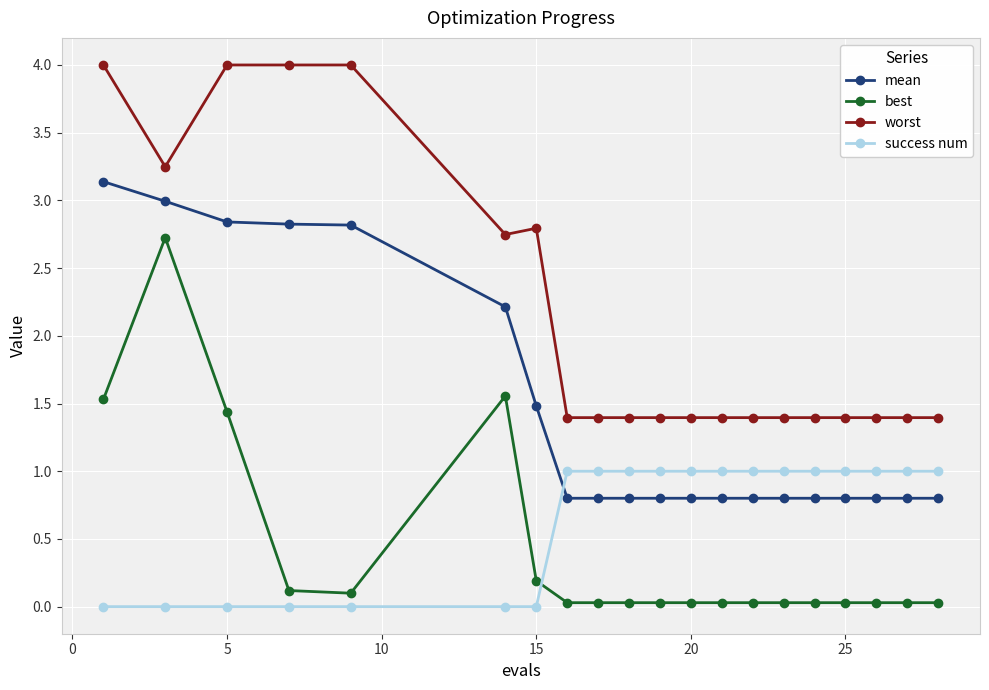

What is the maximum value shown in the chart?

4.0